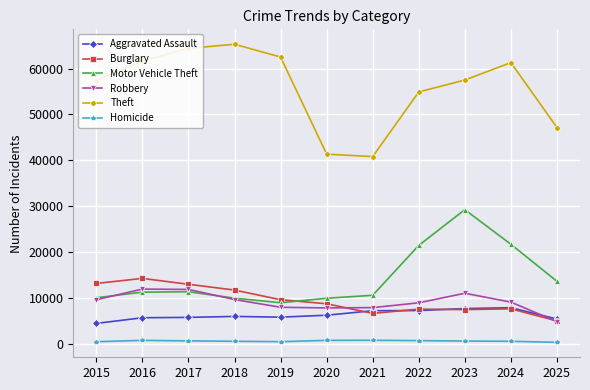

What is the total value across all series at 2025?

76475